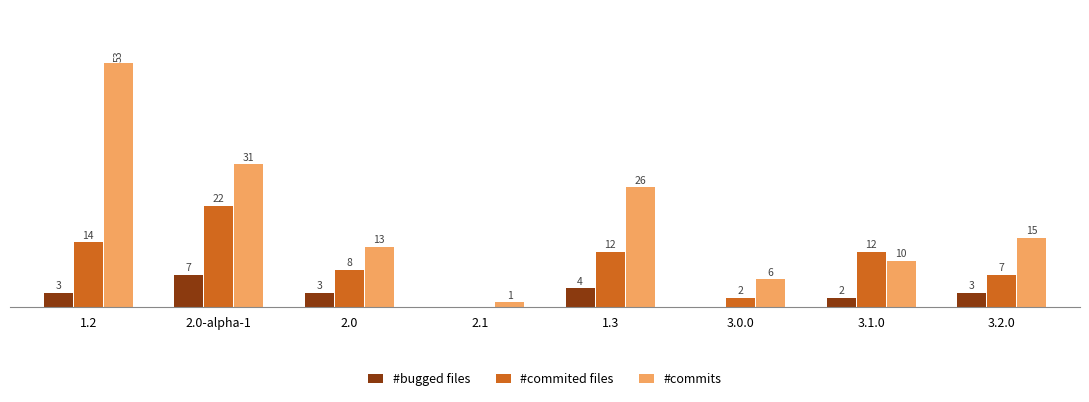

Which series changed the most between 1.3 and 3.1.0?

#commits